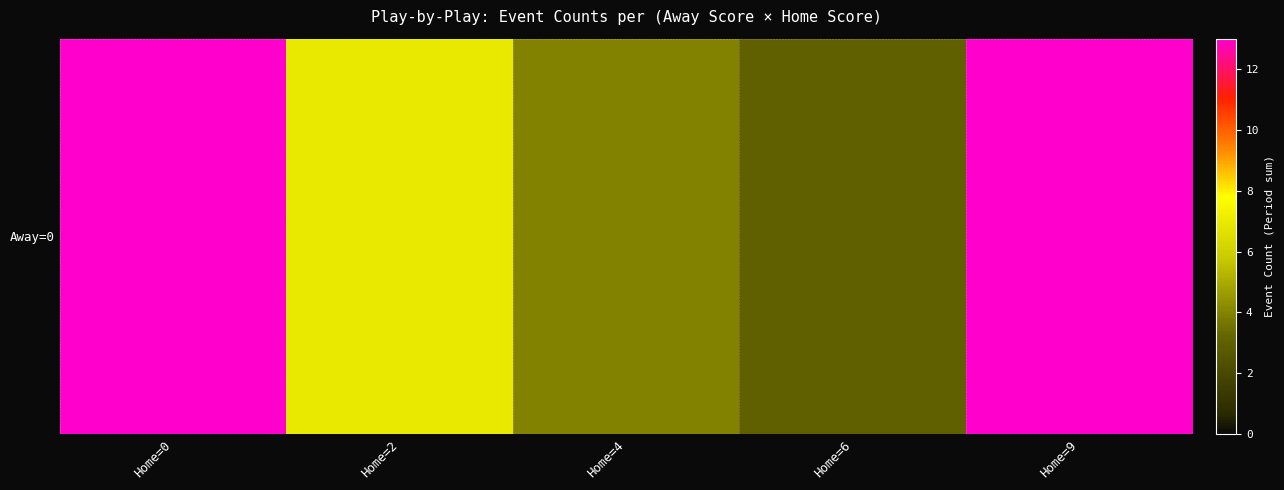

Between Home=6 and Home=0, which is larger?

Home=0